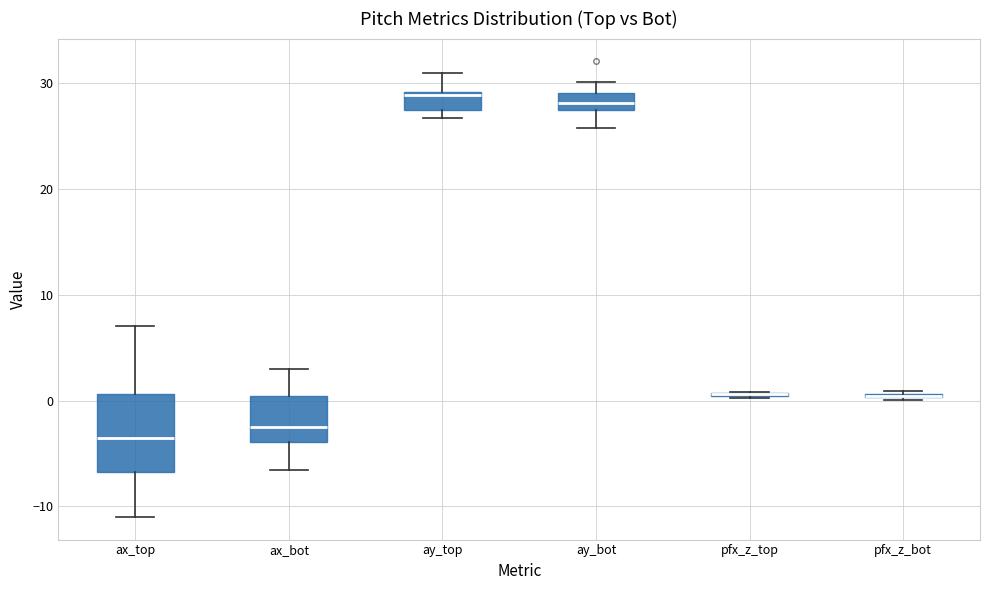

Which box is the tallest, from its lower edge to its upper edge?

ax_top